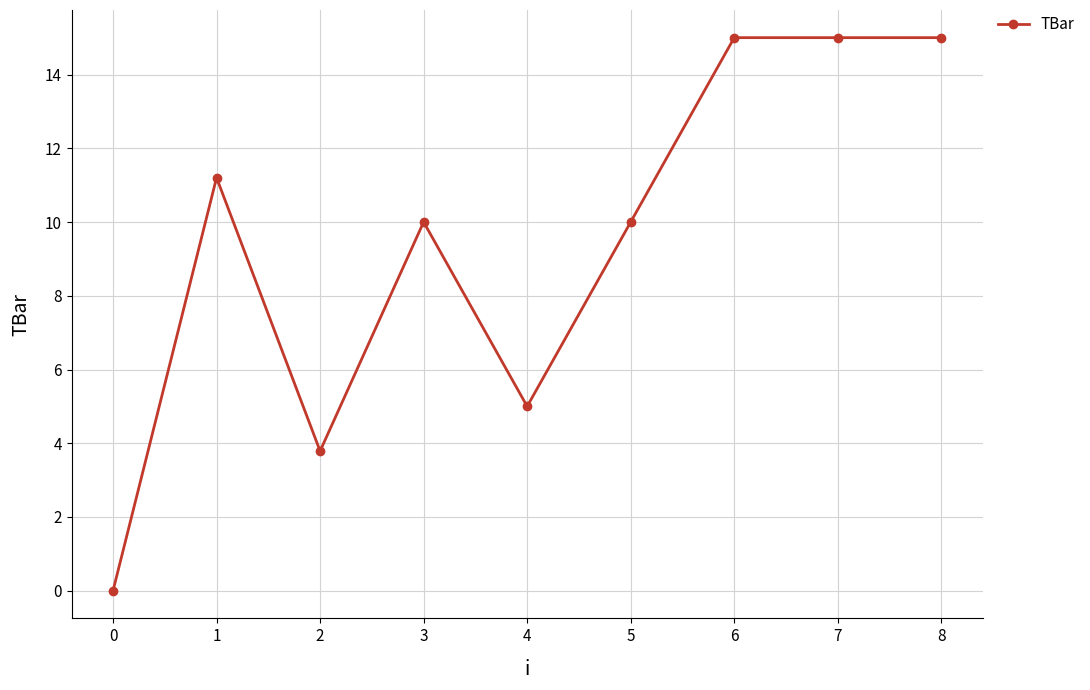

Where is the first local maximum?

1